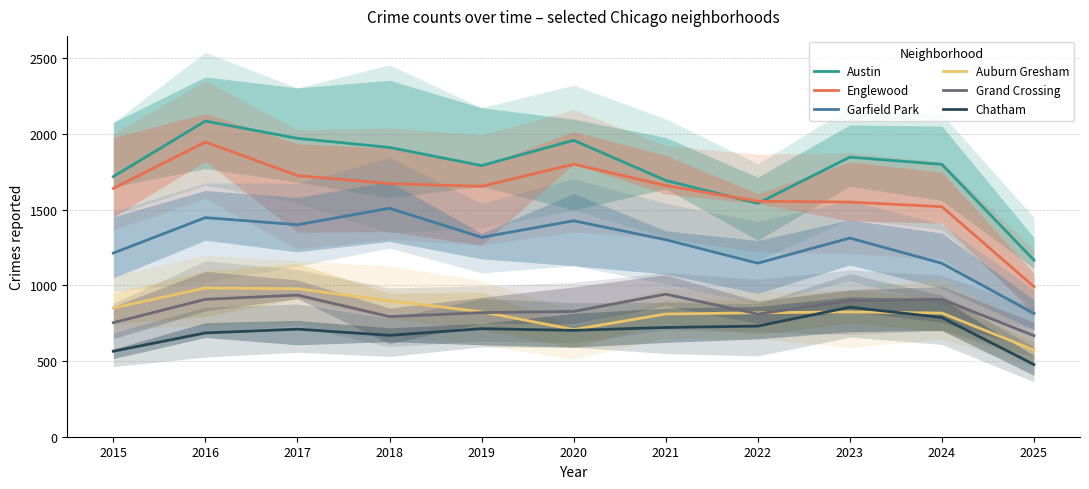

Is this an area chart (filled region under the line)?

No